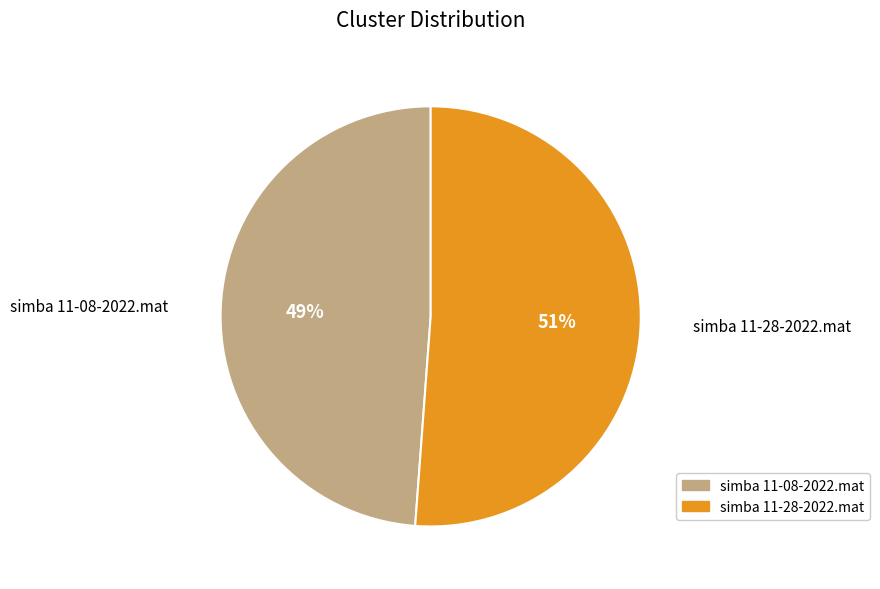

What is the ratio of the value at simba 11-28-2022.mat to the value at simba 11-08-2022.mat?

1.0